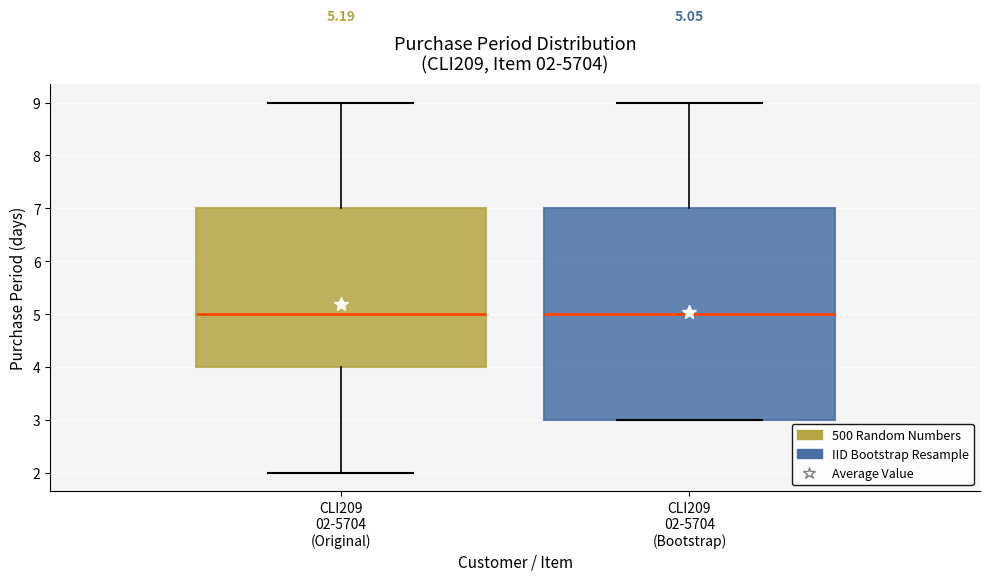

Comparing the boxes themselves (not the whiskers), which one is the tallest?

CLI209 02-5704 (Bootstrap)